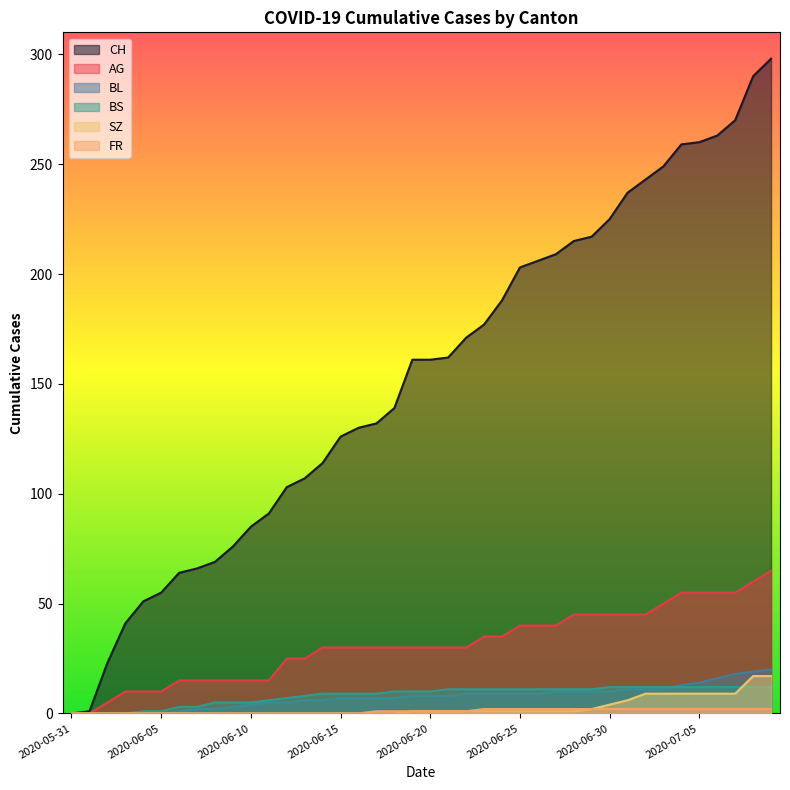

What is the label of the 8th point from the right?

2020-07-02